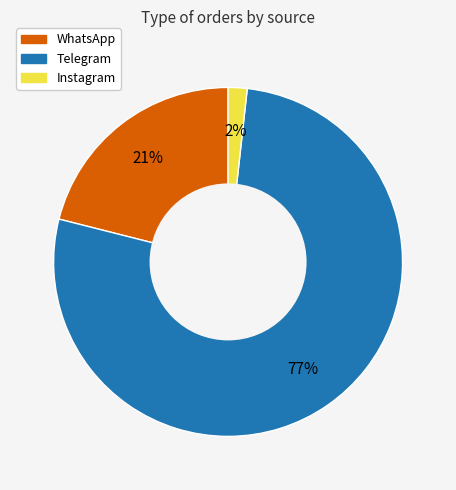

Do Instagram and WhatsApp together represent more than half of the pie?

No